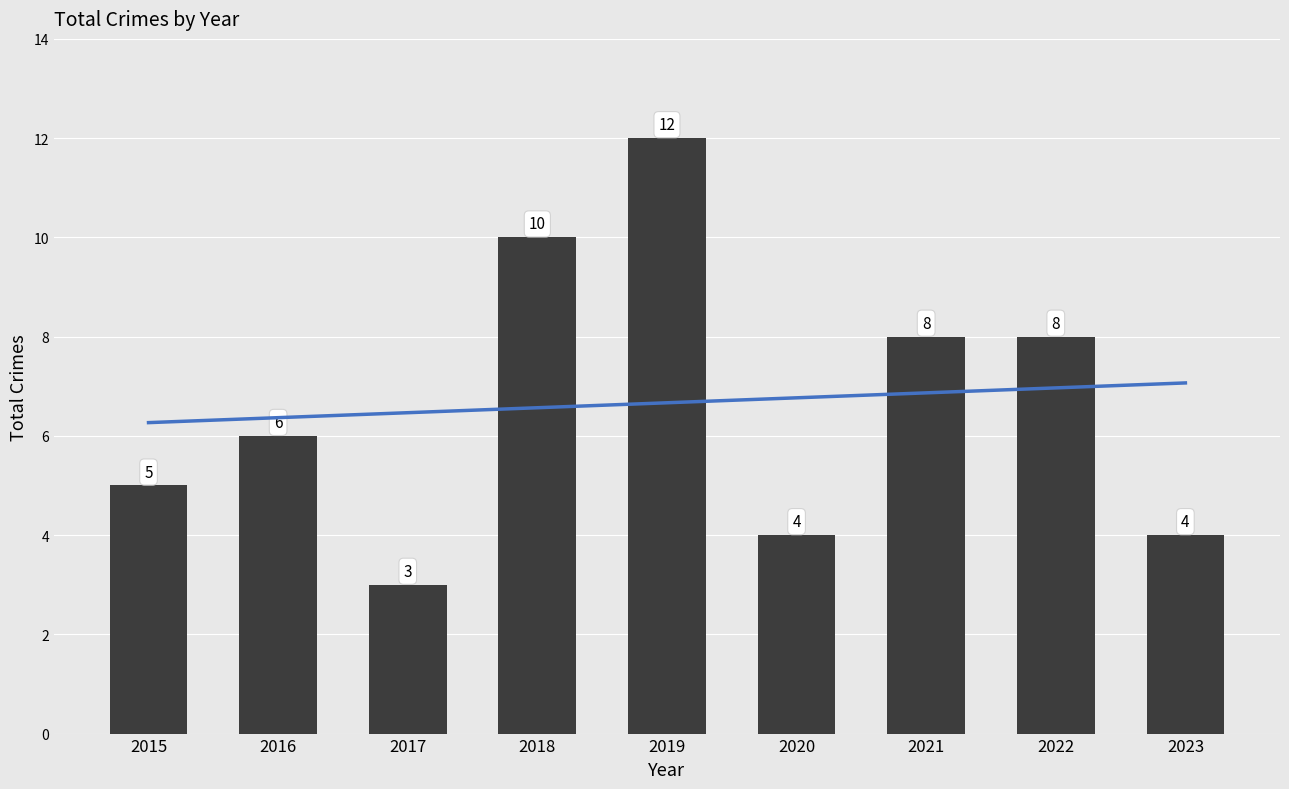

Reading left to right, extract all data points from this chart.

5	6	3	10	12	4	8	8	4